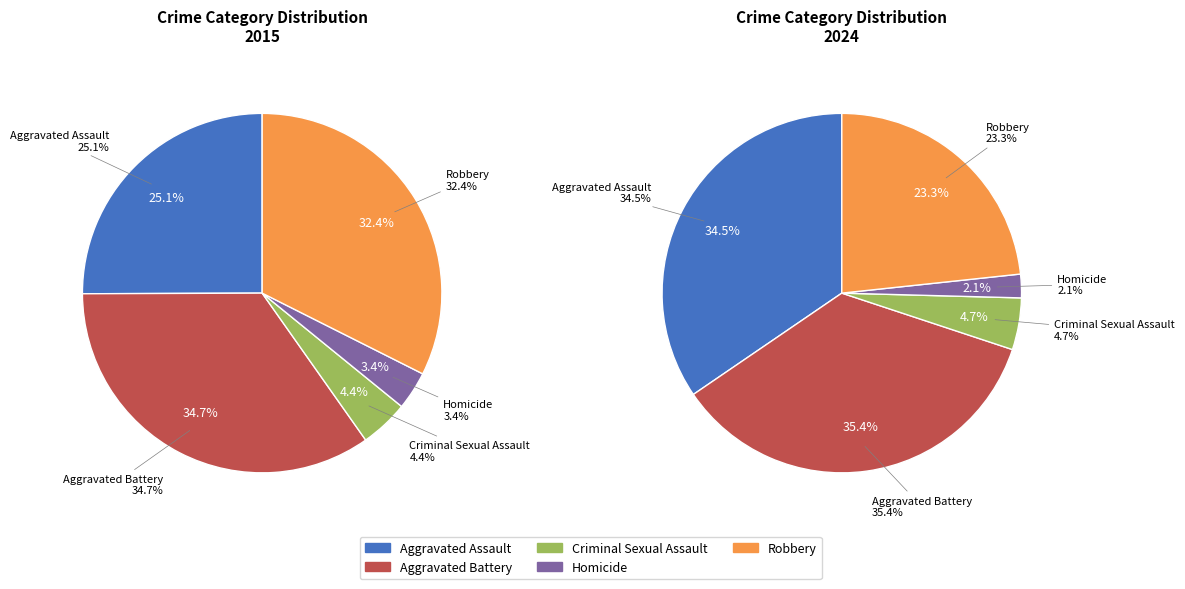

Which has a higher value, Criminal Sexual Assault or Robbery?

Robbery